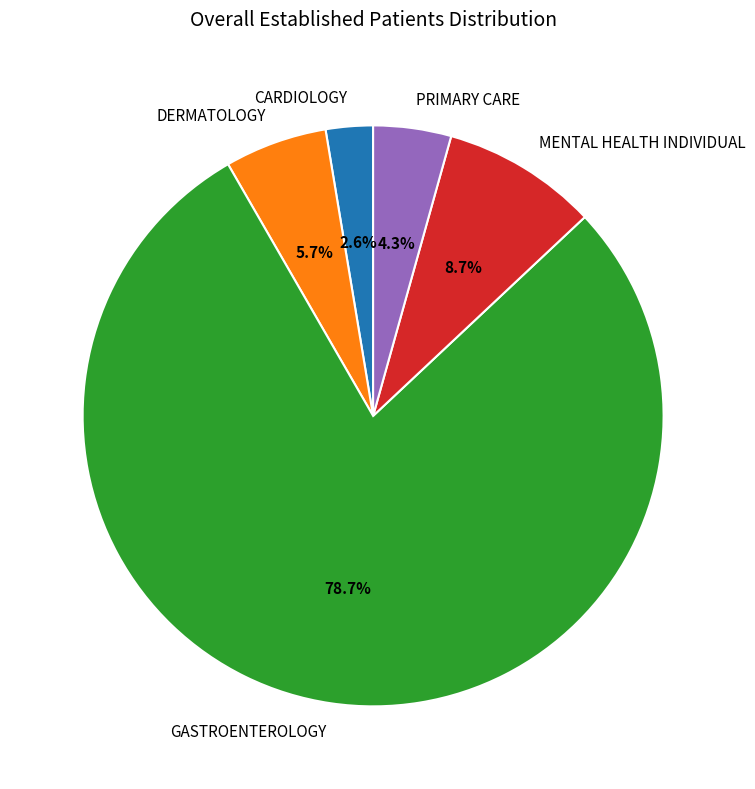

Which has a higher value, GASTROENTEROLOGY or CARDIOLOGY?

GASTROENTEROLOGY